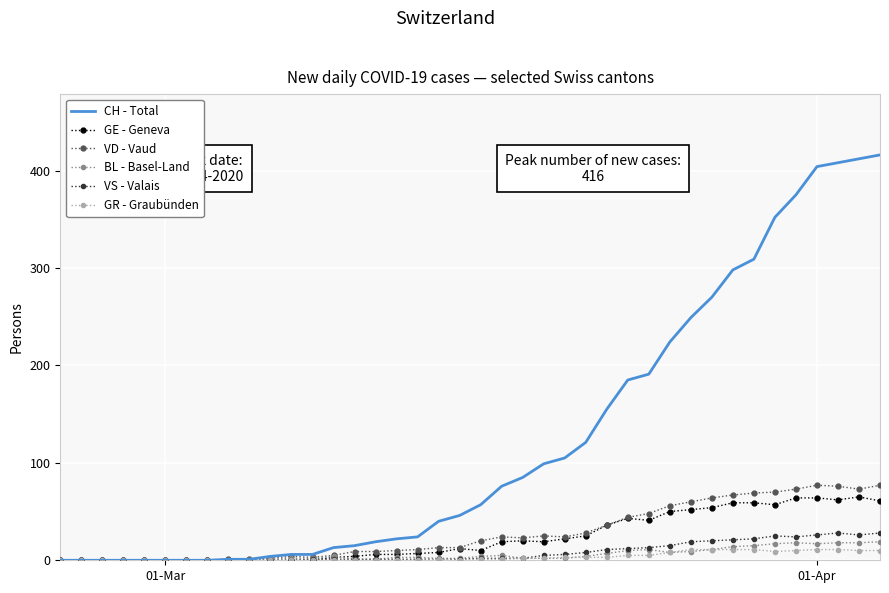

Which series has the widest spread of values?

CH - Total